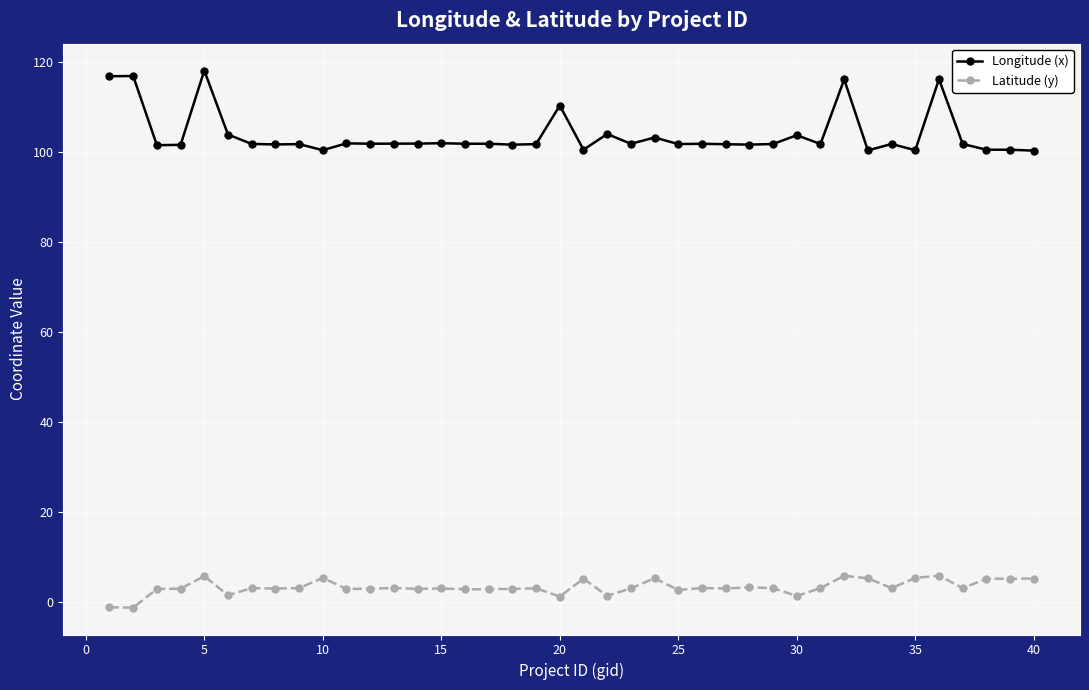

What is the sum of all Longitude (x) values?

4150.0